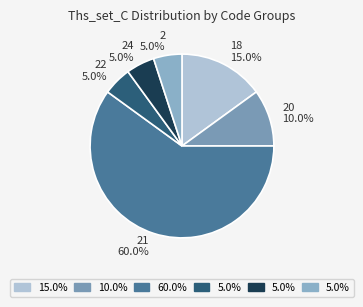

Approximately how many times larger is the value at 21 60.0% compared to 2 5.0%?

12.0